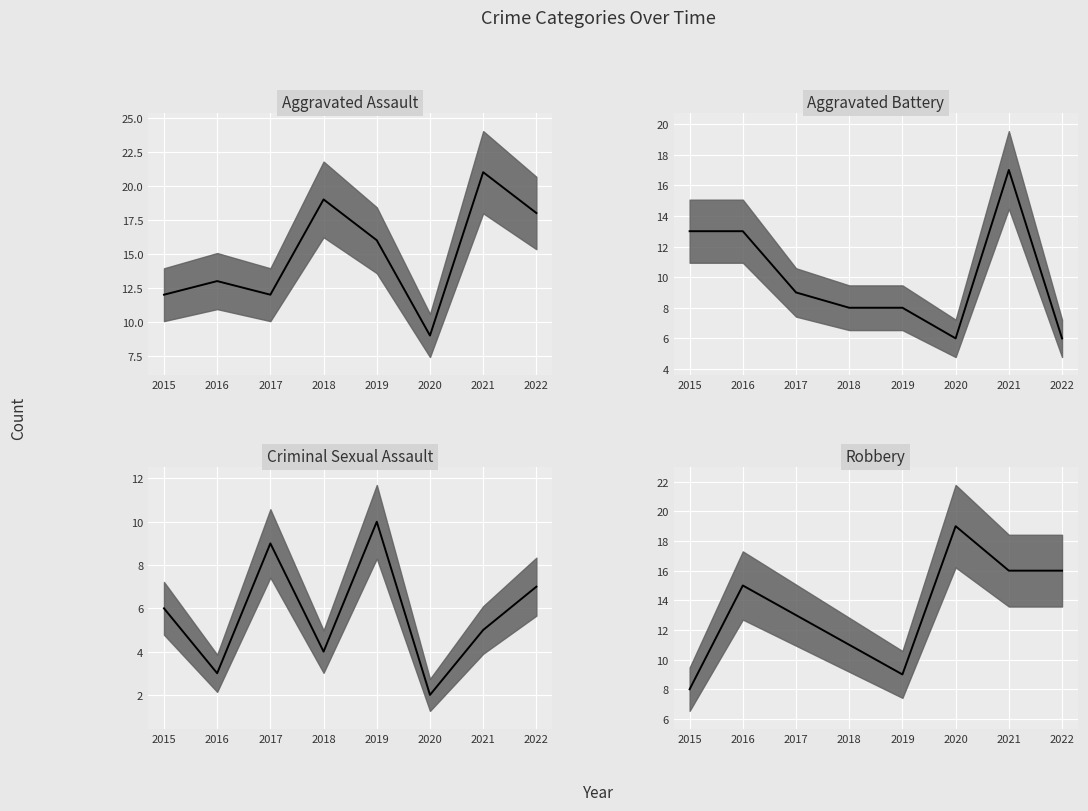

What is the minimum value shown in the chart?

2